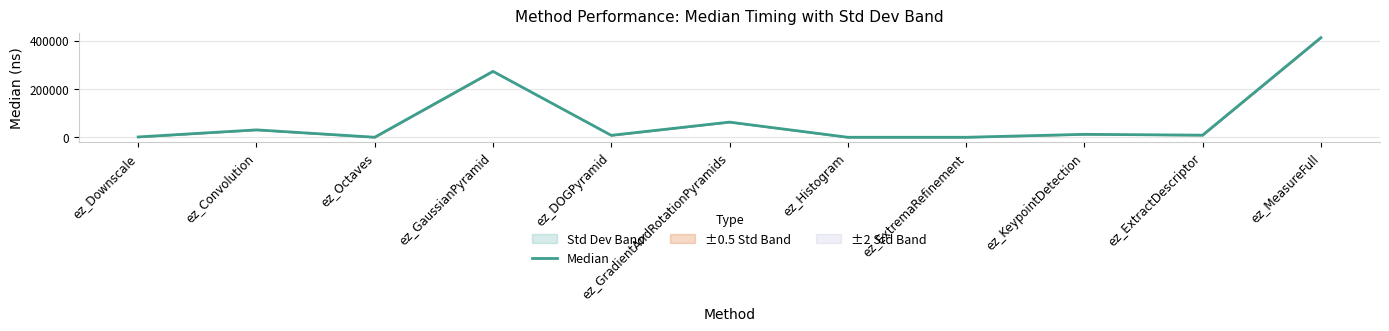

How many data points are less than 8754?

5